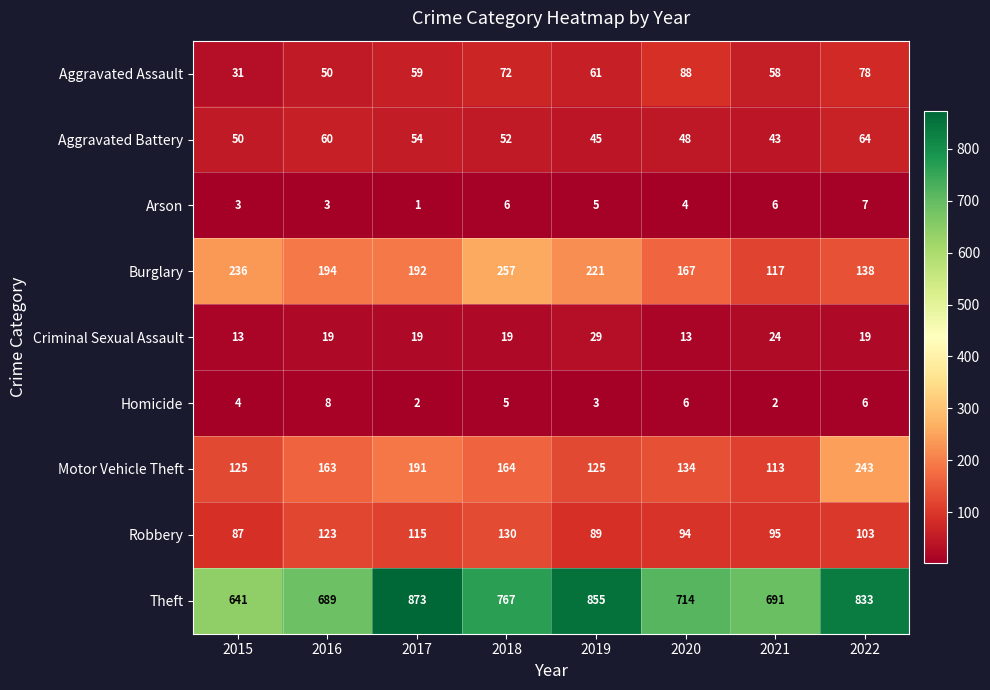

What is the difference between the maximum and minimum values in the Arson series?

6